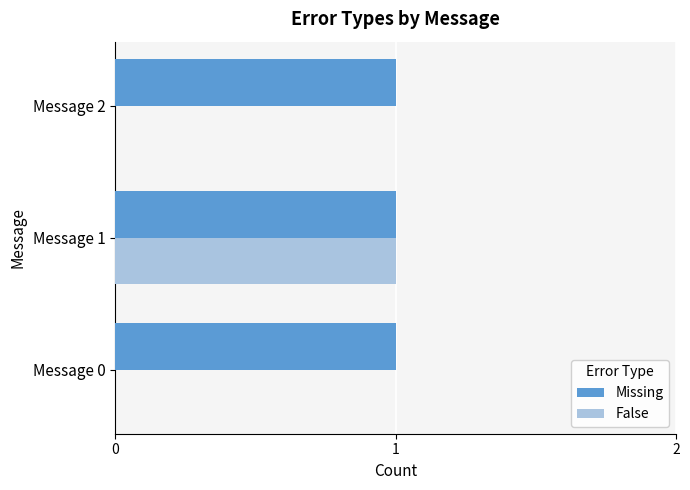

The value of Missing at Message 1 is 1. True or false?

True